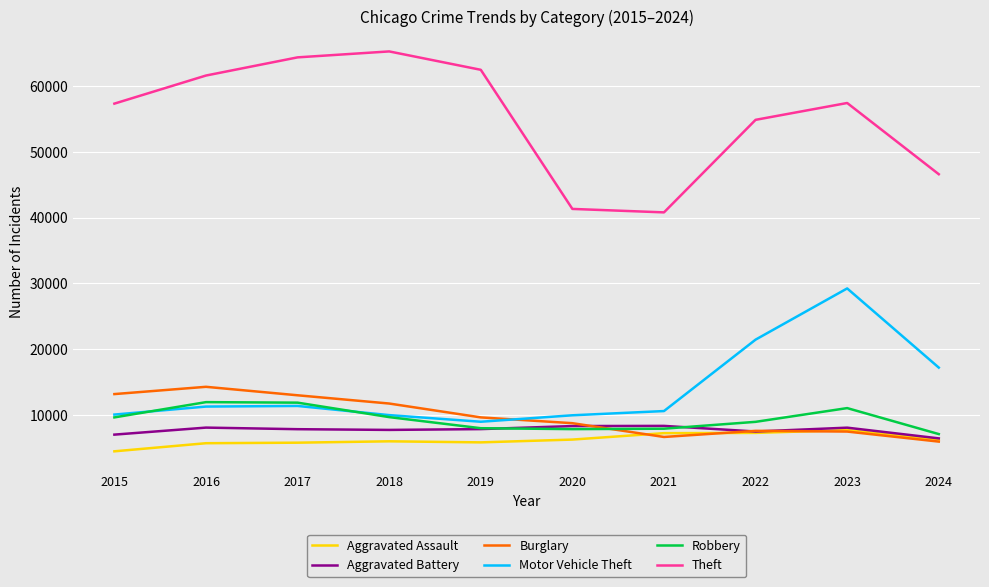

True or false: Burglary has a value of 6453 at 2019.

False